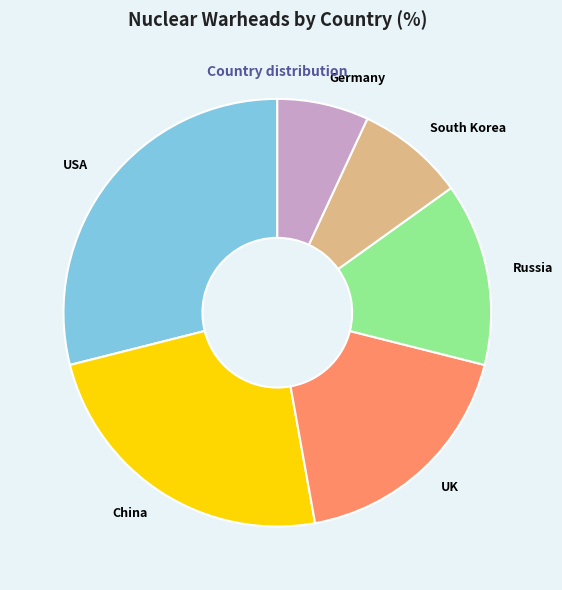

Rank the categories by value from lowest to highest.

Germany, South Korea, Russia, UK, China, USA